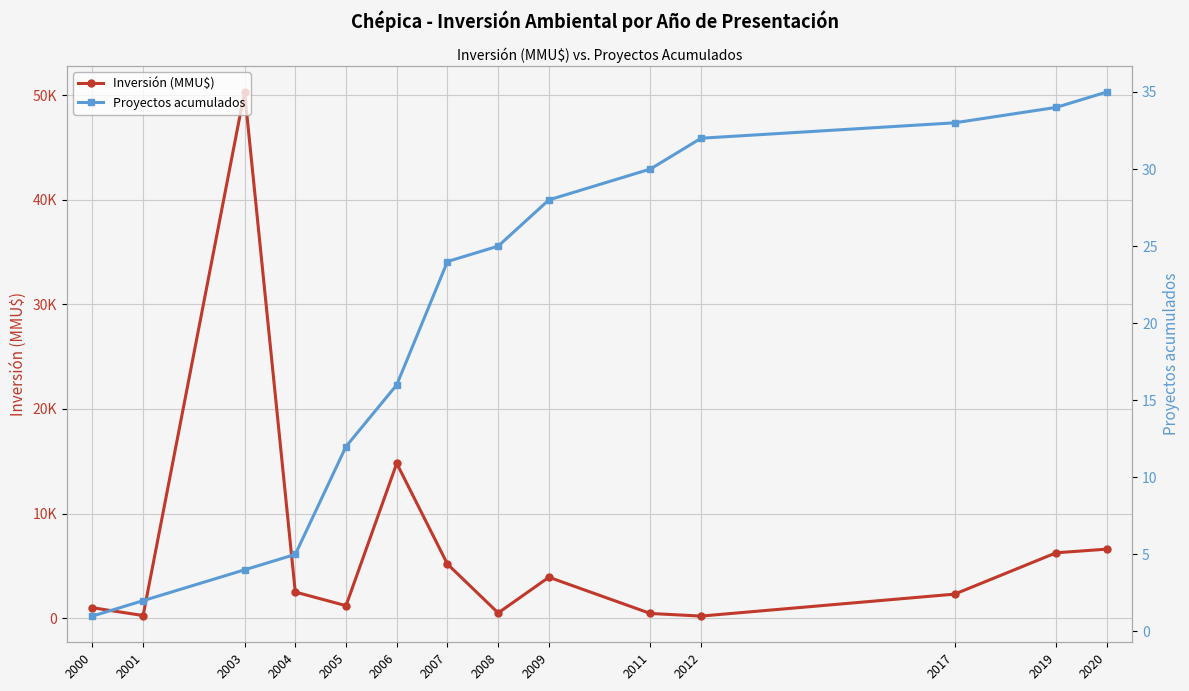

True or false: Inversión (MMU$) and Proyectos acumulados cross at least once.

False